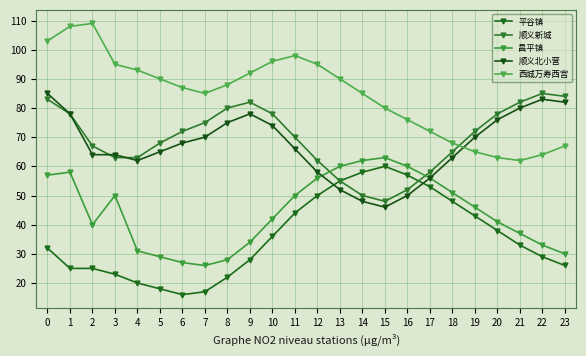

Count the number of data series in this chart.

5